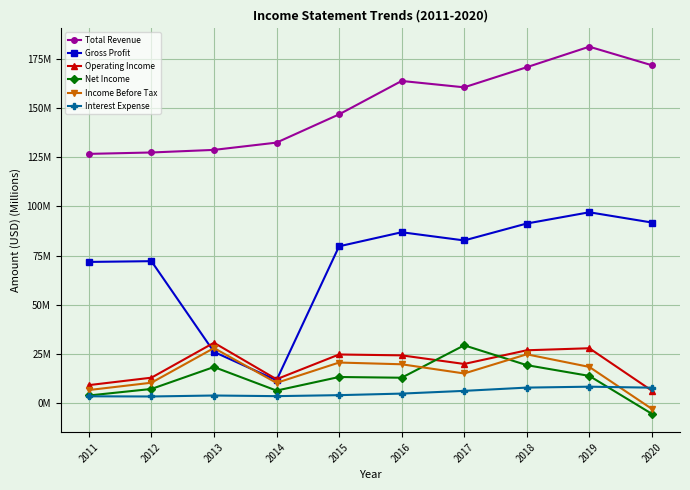

What is the value of the Operating Income point at the 9th from the left?

28.0